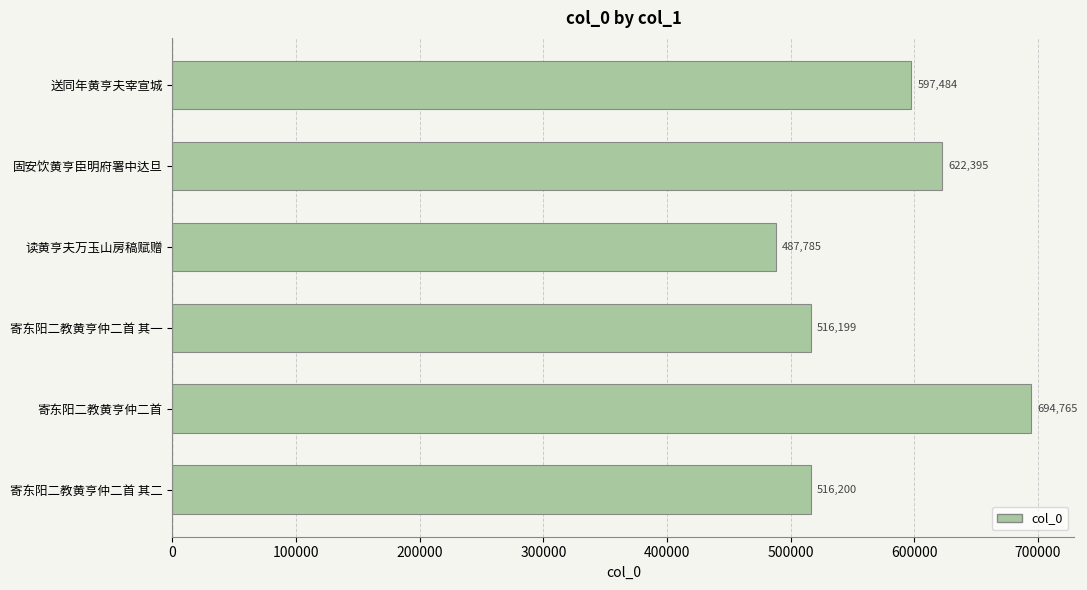

Rank the categories by value from highest to lowest.

寄东阳二教黄亨仲二首, 固安饮黄亨臣明府署中达旦, 送同年黄亨夫宰宣城, 寄东阳二教黄亨仲二首 其二, 寄东阳二教黄亨仲二首 其一, 读黄亨夫万玉山房稿赋赠